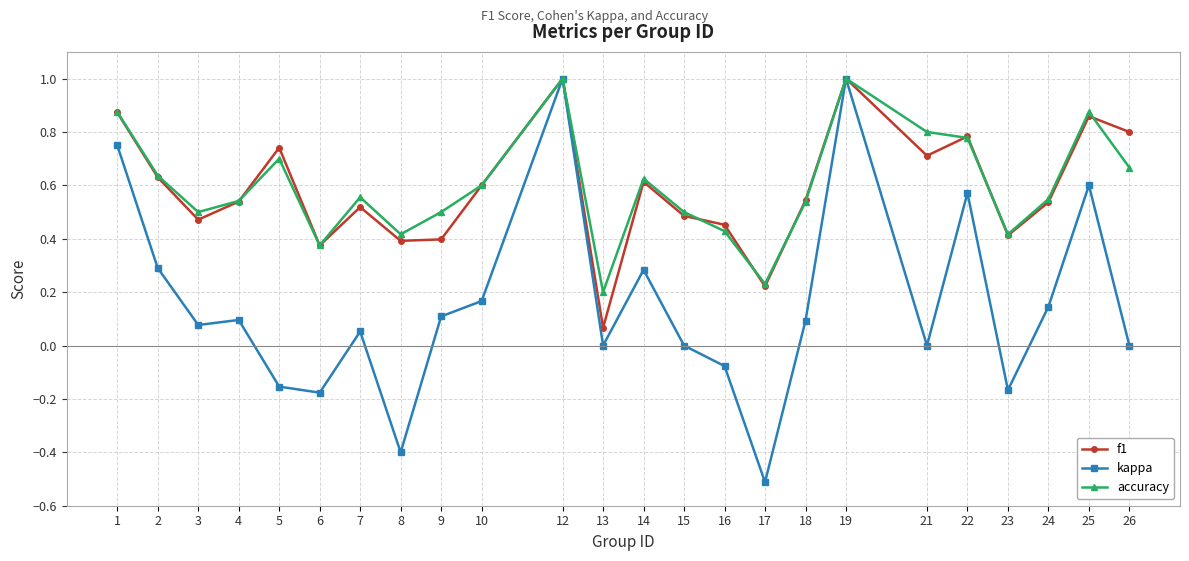

True or false: f1 has more than 2 interior local peaks.

True